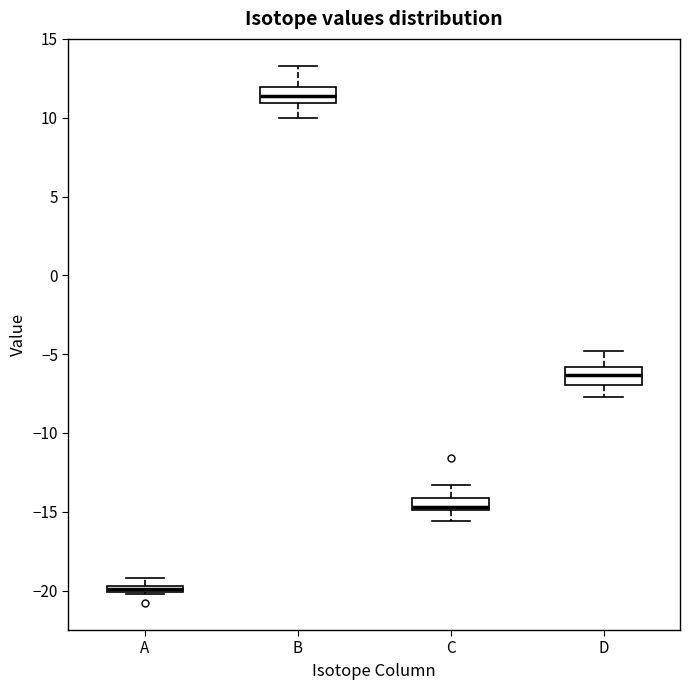

Where is the lower edge of the box for D on the y-axis? The values are not printed on the chart, so give them approximately, as read against the axis.

-7.0